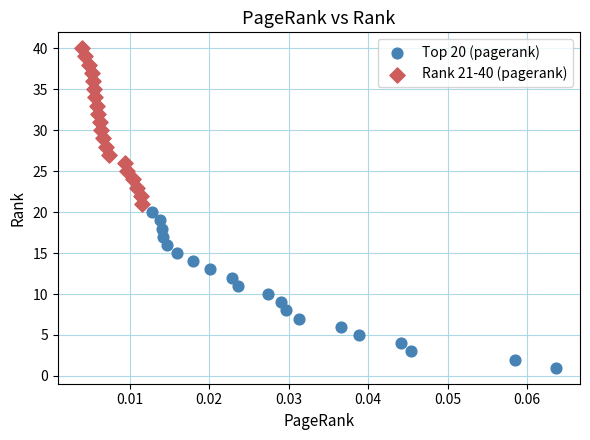

Which series contains the highest Y value?

Rank 21-40 (pagerank)